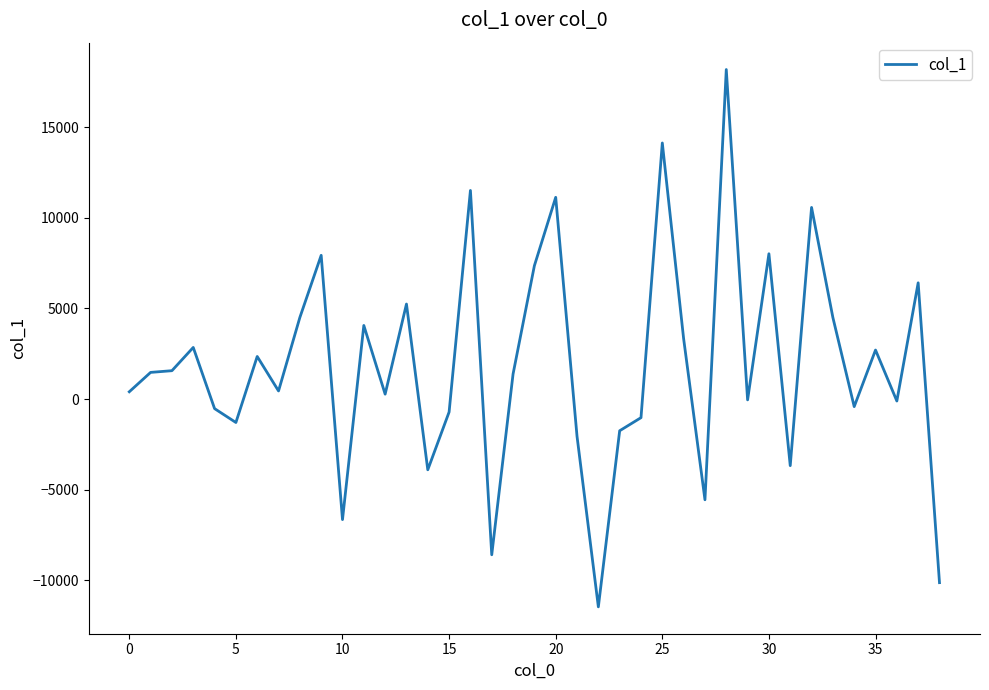

How many lines are shown in the chart?

1